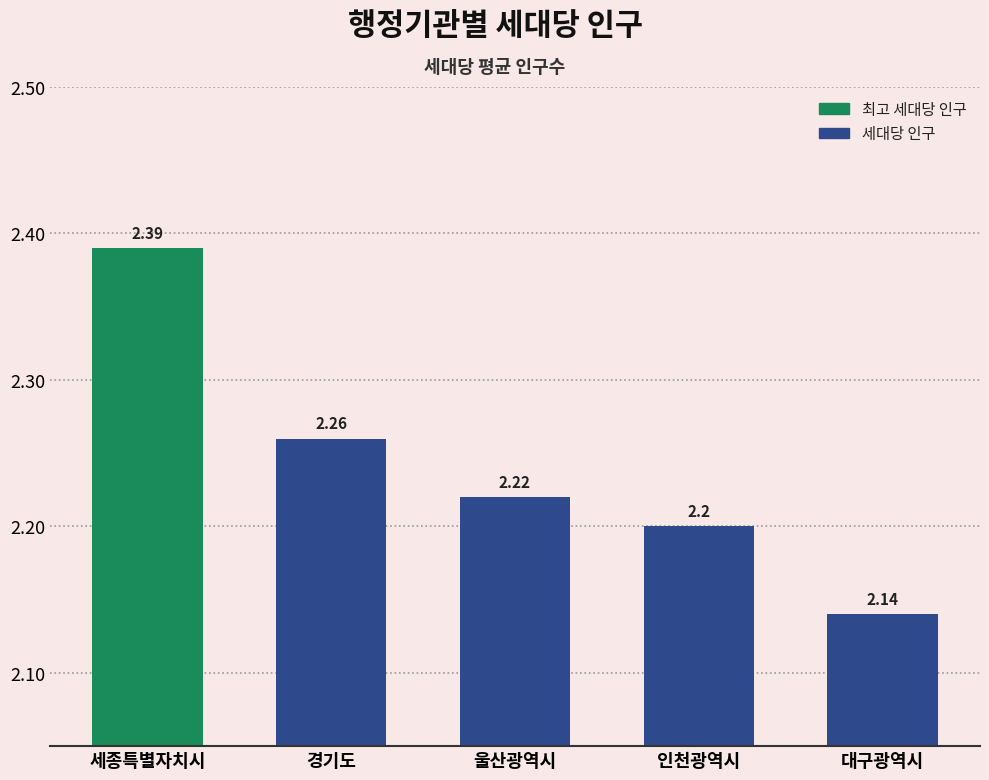

How many series are shown in this chart?

1